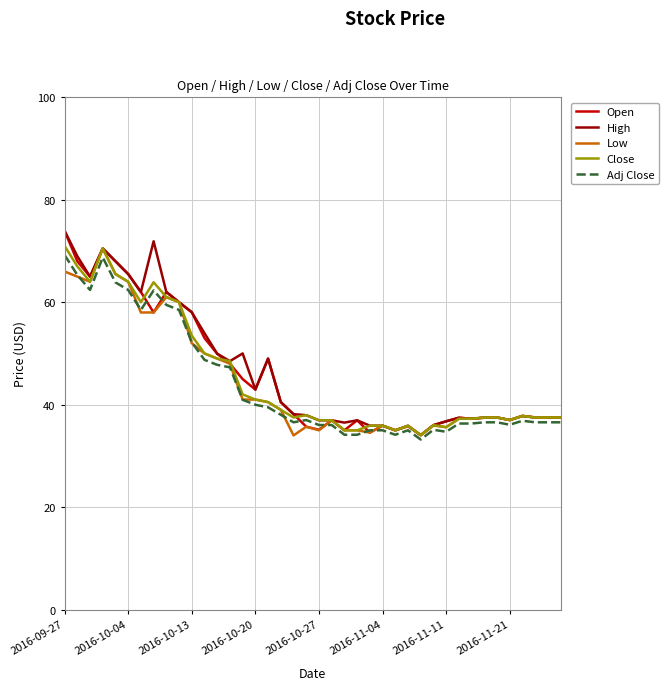

What is the smallest value displayed?

33.2